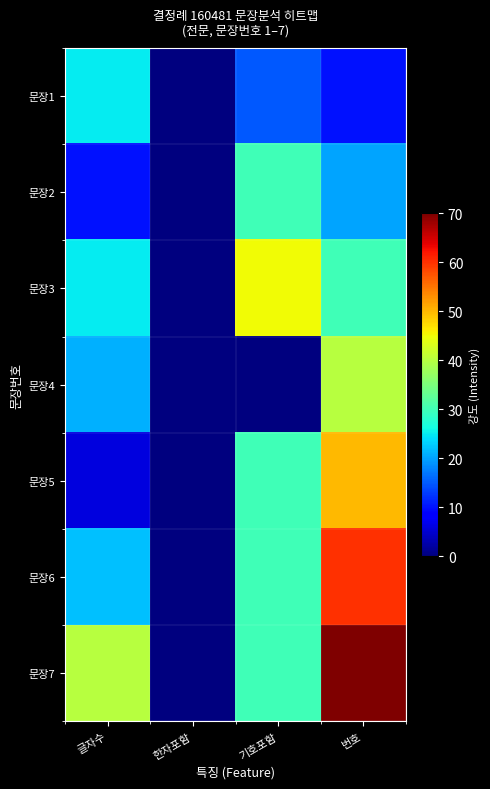

Reading left to right, what are all the values shown in this chart?

문장1: 글자수=25	한자포함=0	기호포함=15	번호=10
문장2: 글자수=10	한자포함=0	기호포함=30	번호=20
문장3: 글자수=25	한자포함=0	기호포함=45	번호=30
문장4: 글자수=21	한자포함=0	기호포함=0	번호=40
문장5: 글자수=6	한자포함=0	기호포함=30	번호=50
문장6: 글자수=22	한자포함=0	기호포함=30	번호=60
문장7: 글자수=40	한자포함=0	기호포함=30	번호=70